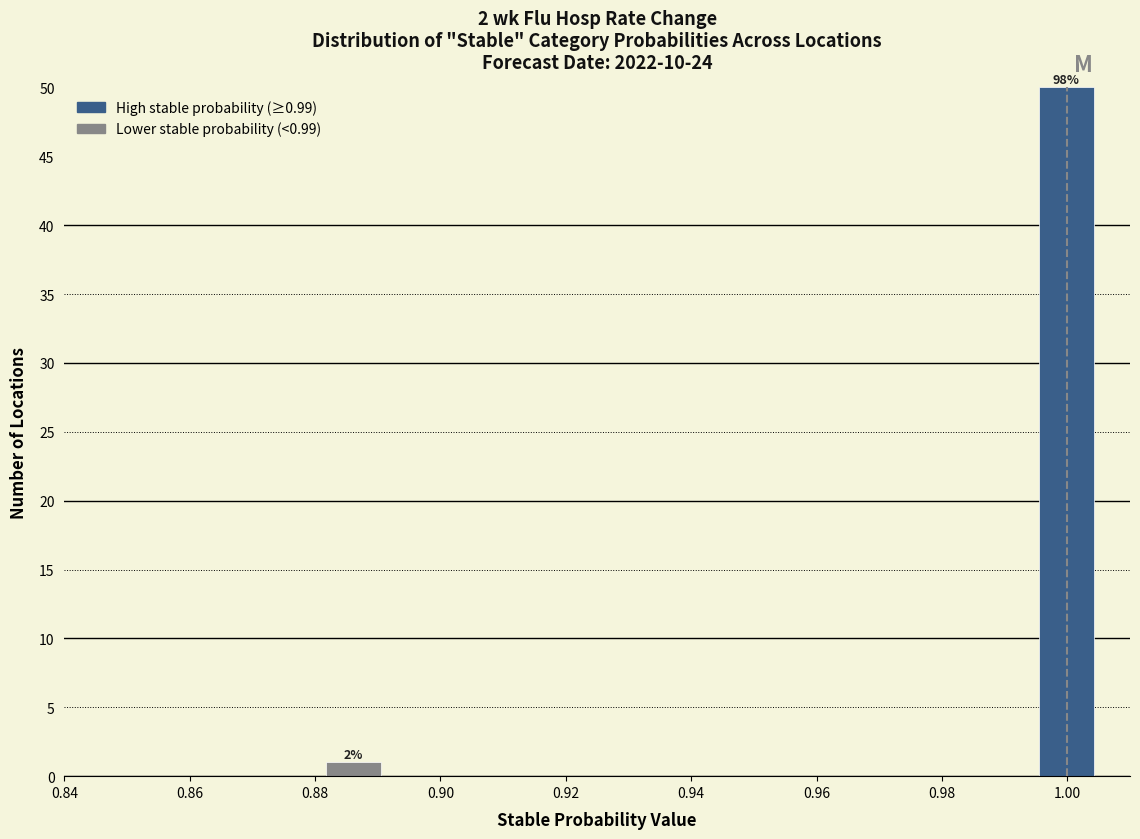

Over which range of the x-axis is the bar tallest?

0.994 to 1.006